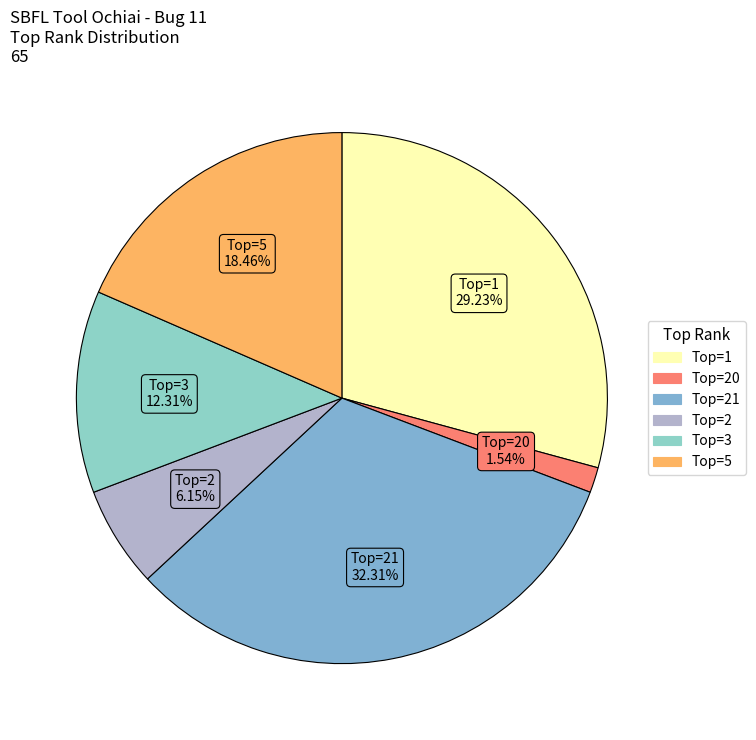

To the nearest percent, what is the difference between the largest and smallest slice percentages?

31%